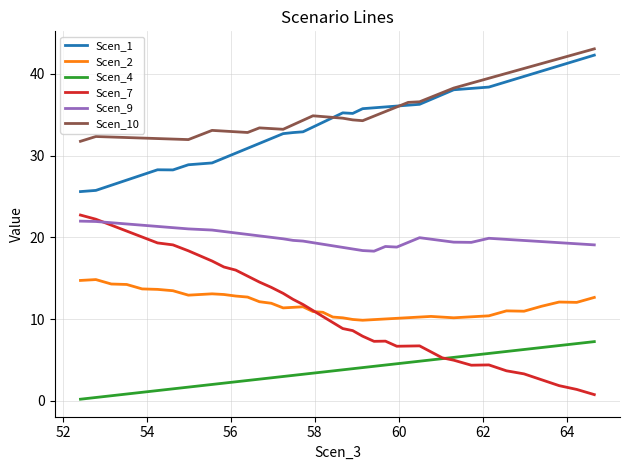

Which series has the largest range (max minus min)?

Scen_7